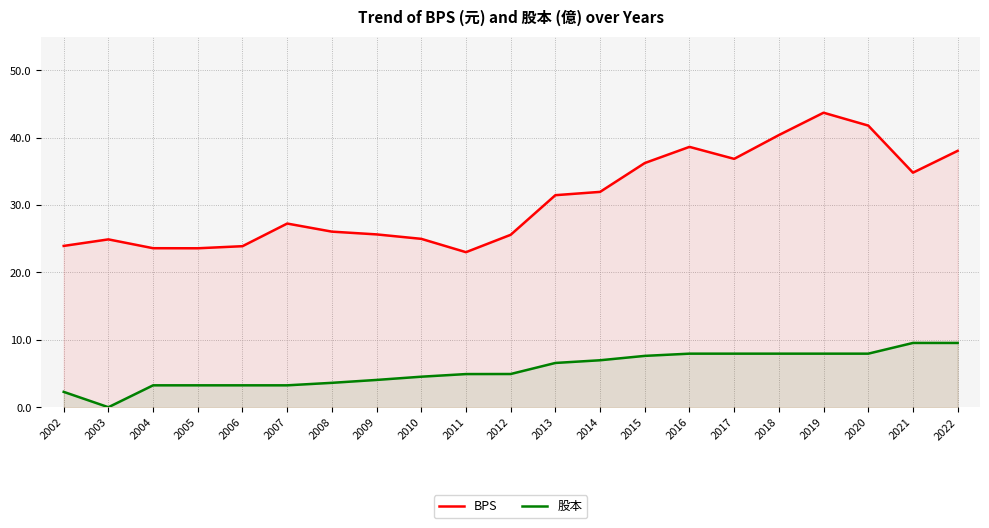

True or false: 股本 and BPS cross at least once.

False